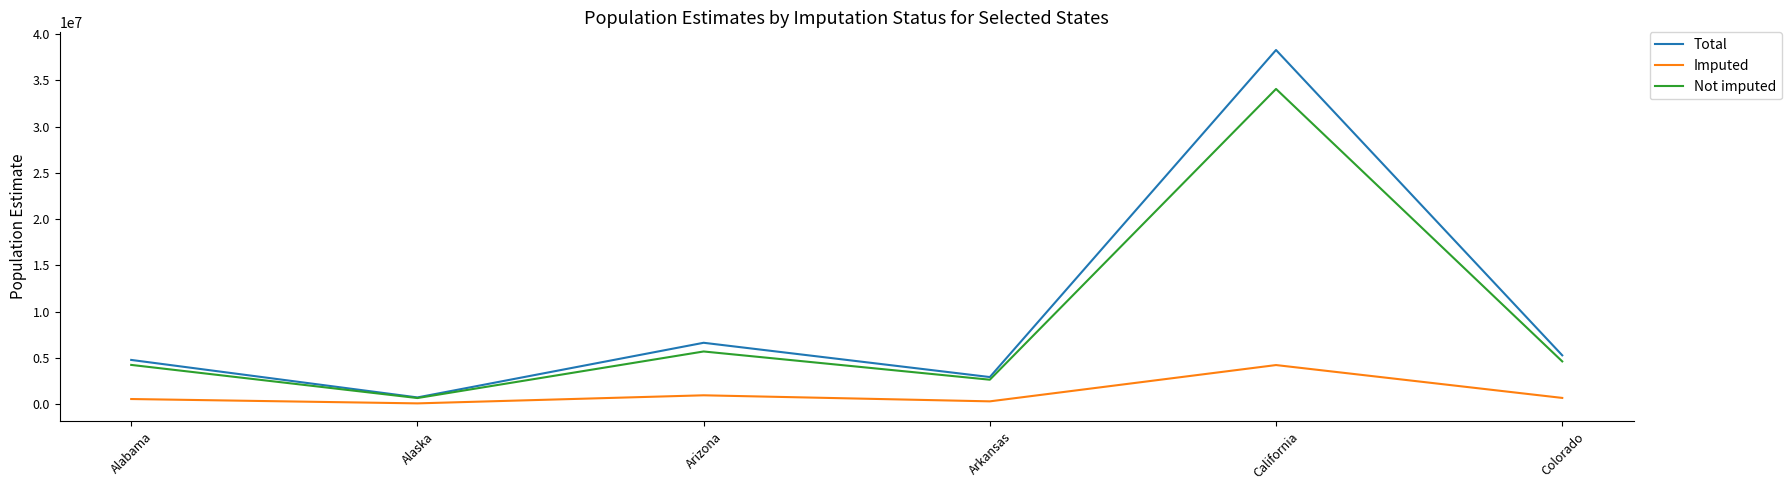

Is the value of Total at Alabama greater than the value of Imputed at Colorado?

Yes